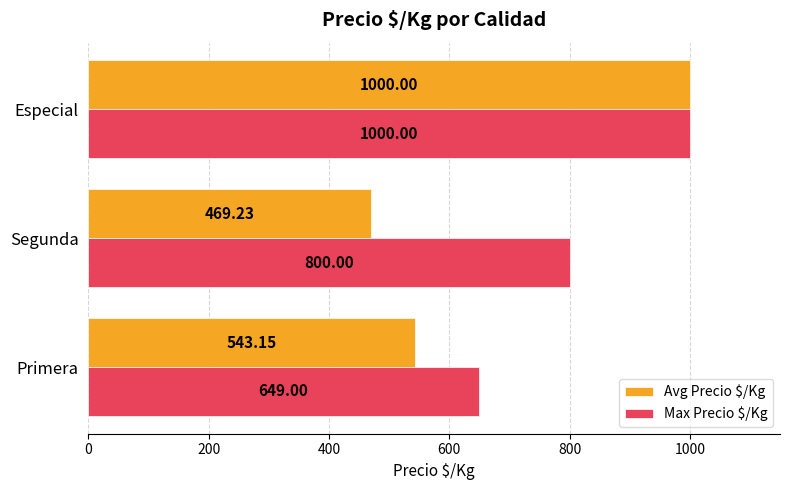

How many data points in Avg Precio $/Kg are less than 543?

1